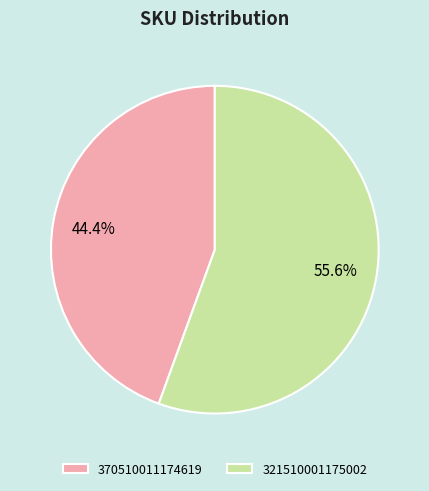

Combined, what portion of the pie is 321510001175002 and 370510011174619?

100.0%